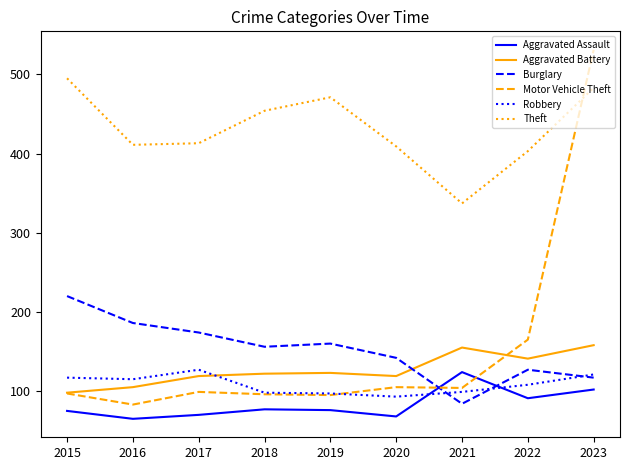

At how many categories does at least one series exceed 81?

9